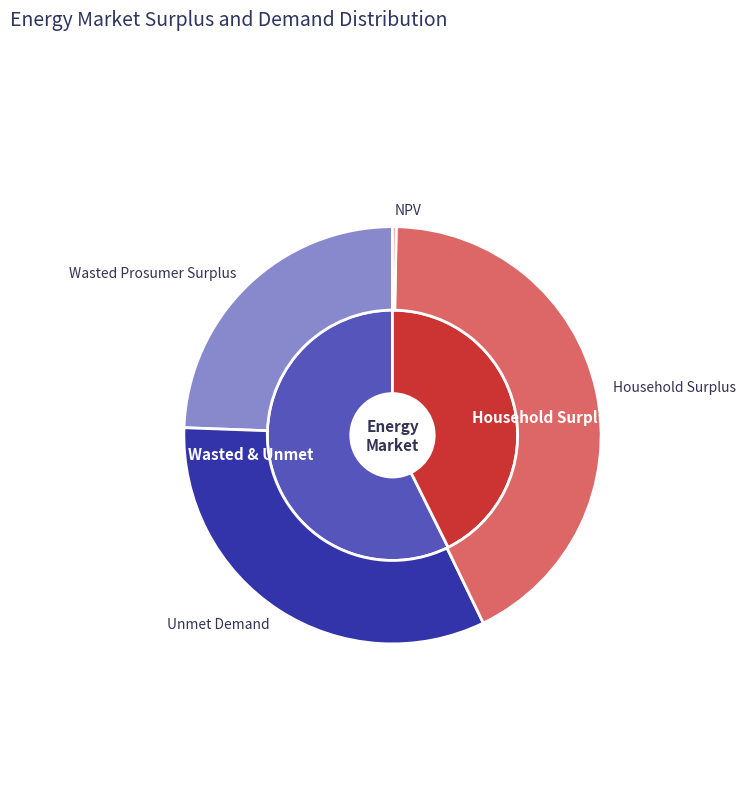

What is the change in value from Wasted Prosumer Surplus to Household Surplus?

+14041804.0